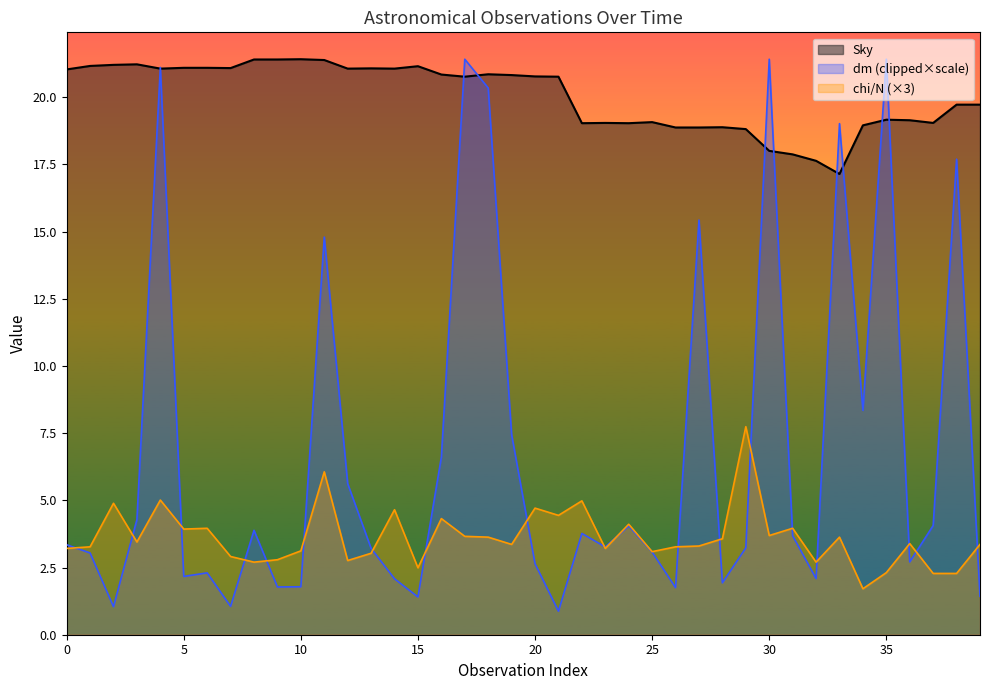

The value of chi/N at 1 is 4.3. True or false?

False